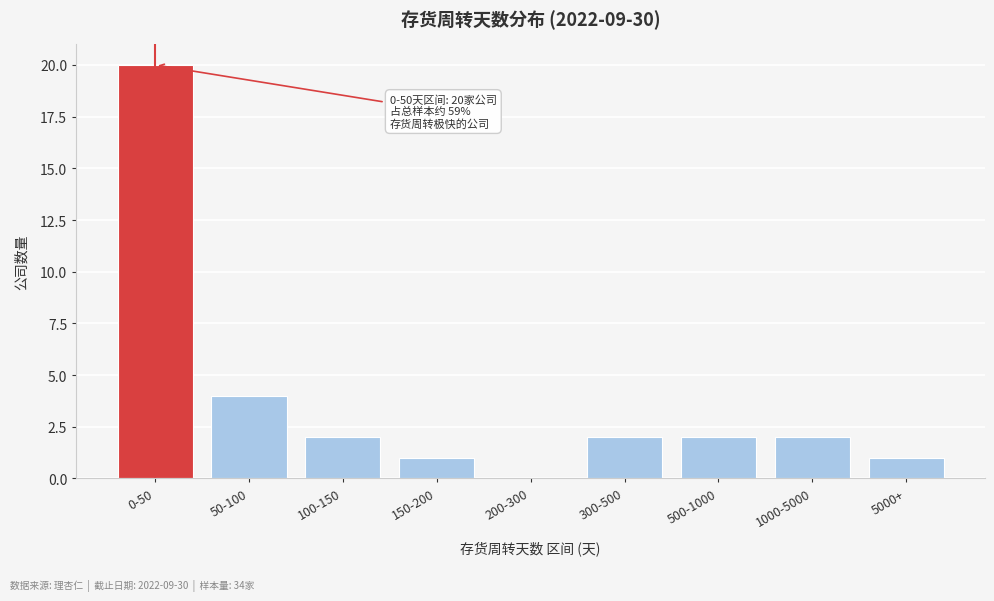

Reading right to left, transcribe all the data shown in this chart.

5000+=1	1000-5000=2	500-1000=2	300-500=2	200-300=0	150-200=1	100-150=2	50-100=4	0-50=20